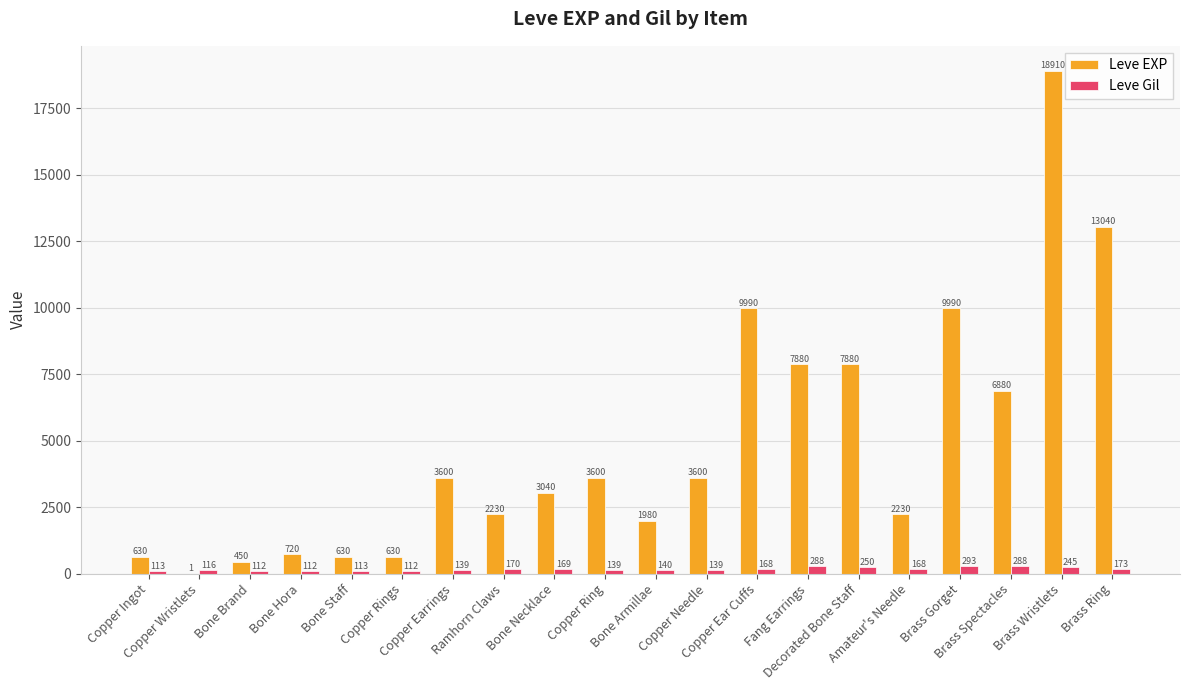

What is the average value of the Leve Gil series?

172